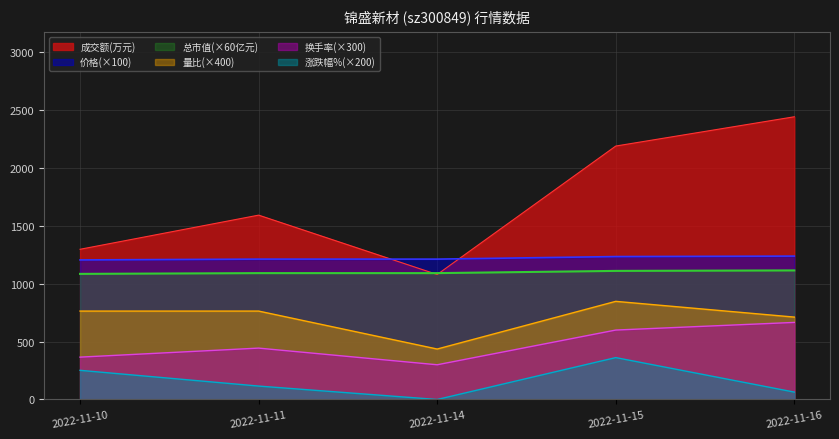

True or false: 量比 has a value of 712.0 at 2022-11-16.

True